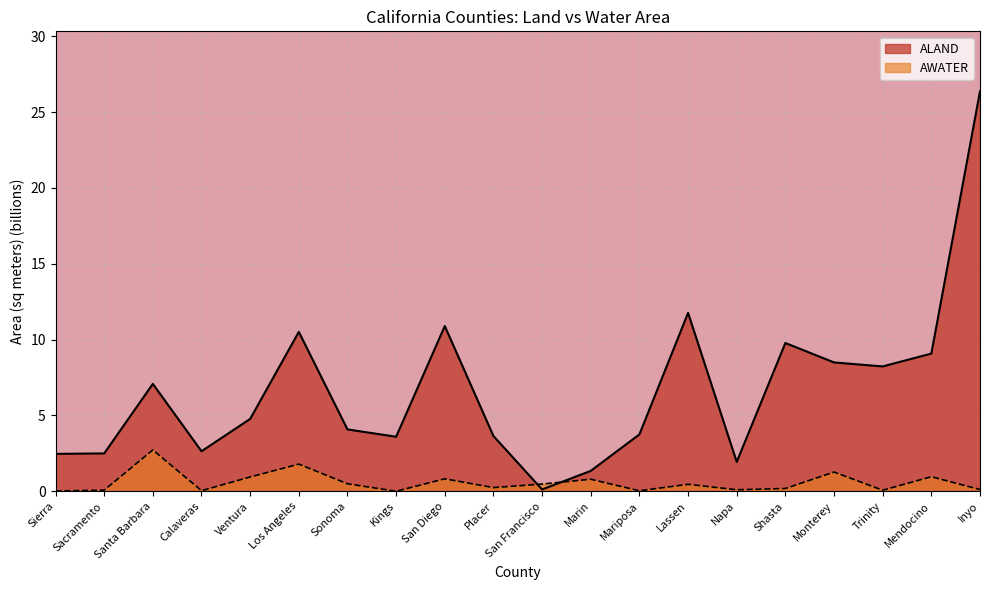

At which label is ALAND closest to 13?

Lassen